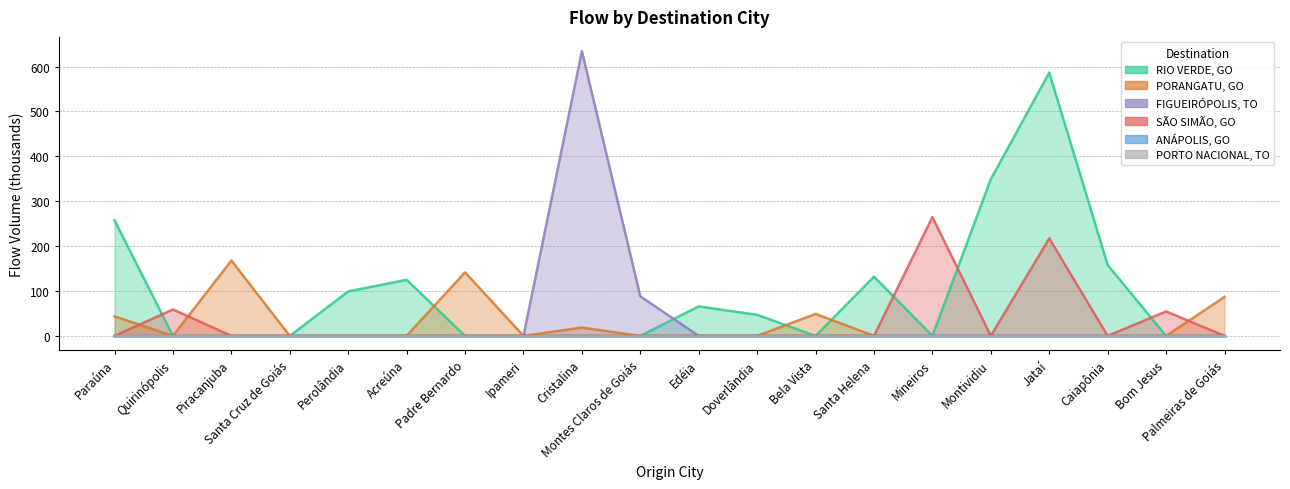

What is the label of the 4th point from the left?

Santa Cruz de Goiás